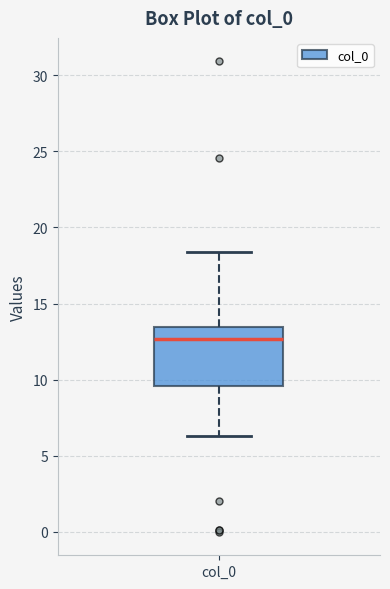

Transcribe this box plot: give where the median line is, the range the box spans, and where the two whiskers end, as read against the y-axis. The values are not printed on the chart, so give them approximately, as read against the axis.

median 12.5, box 9.5 to 13.5, whiskers 6.5 to 18.5